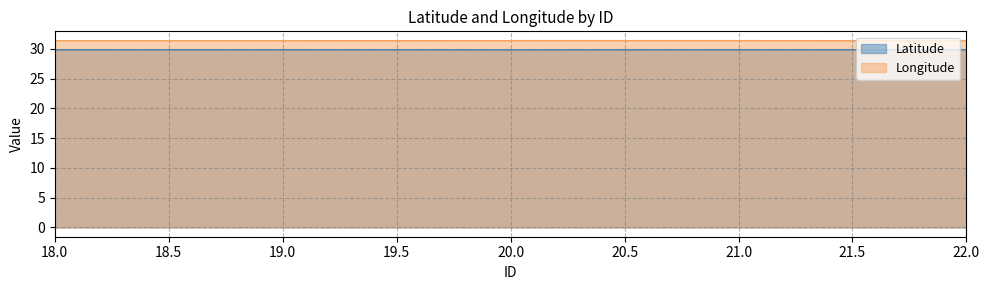

List the series in order of their overall mean, lowest first.

Latitude, Longitude